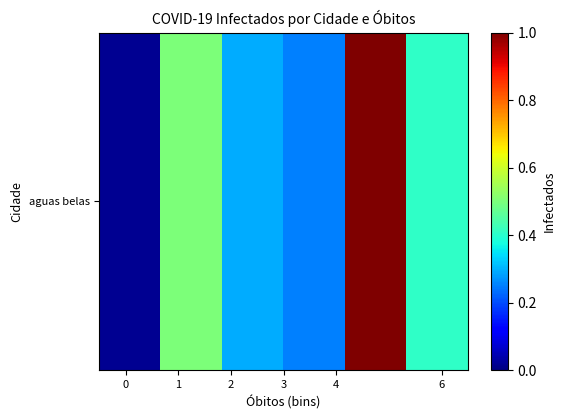

Reading left to right, transcribe all the data shown in this chart.

0.0	0.5	0.3	0.3	1.0	0.4